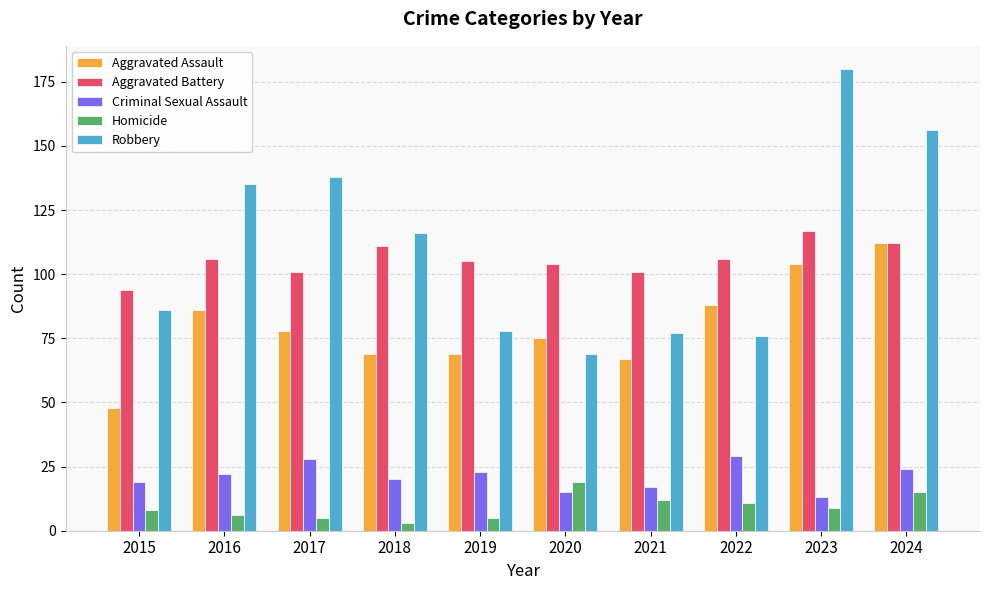

Rank the series at 2016 from highest to lowest value.

Robbery, Aggravated Battery, Aggravated Assault, Criminal Sexual Assault, Homicide